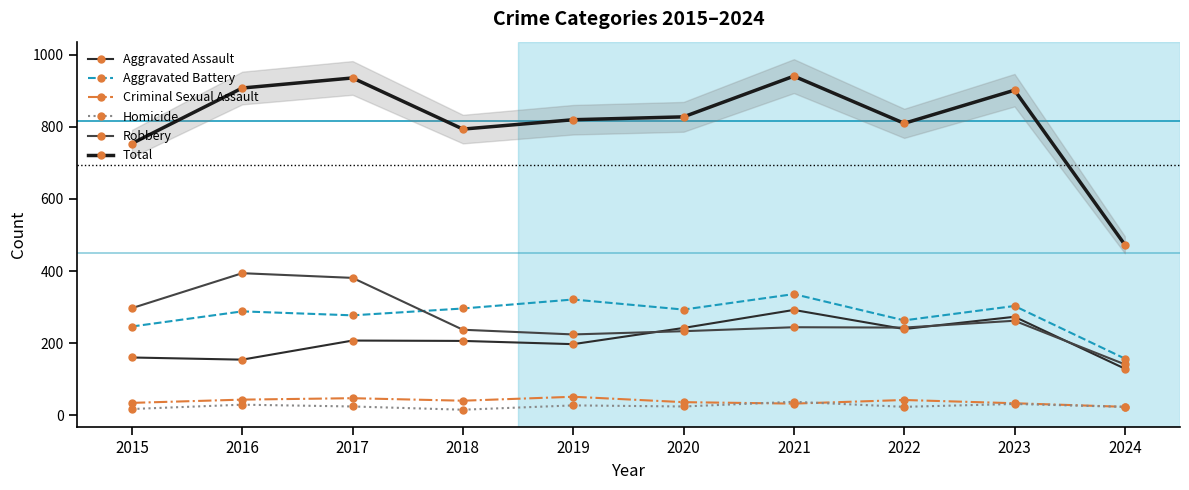

At which category does the chart reach its minimum across all series?

2018